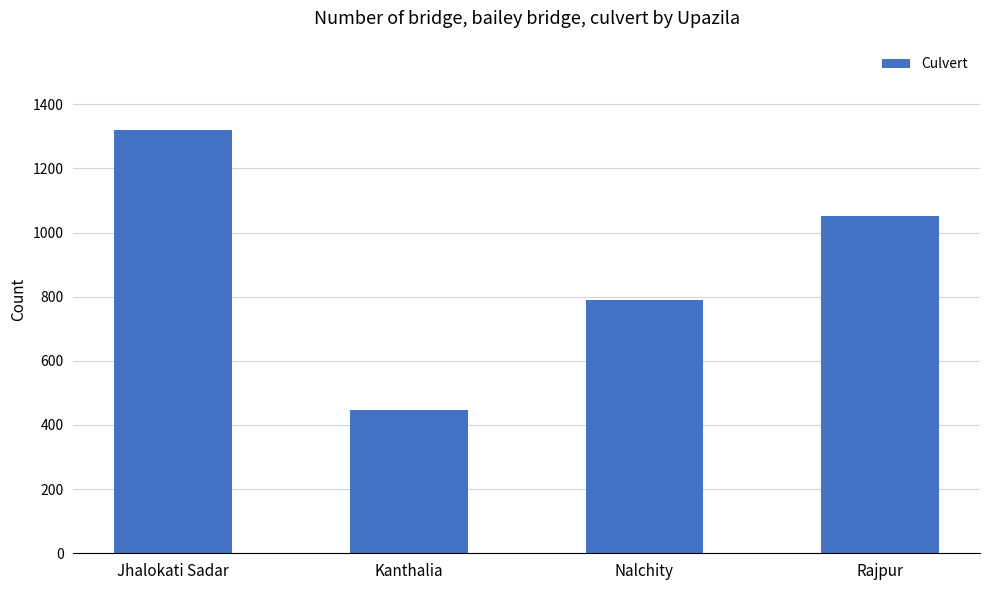

What is the value of the 3rd bar from the left?

790